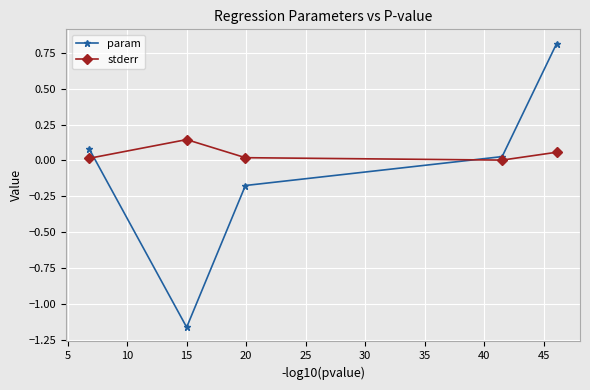

What is the maximum value shown in the chart?

0.8